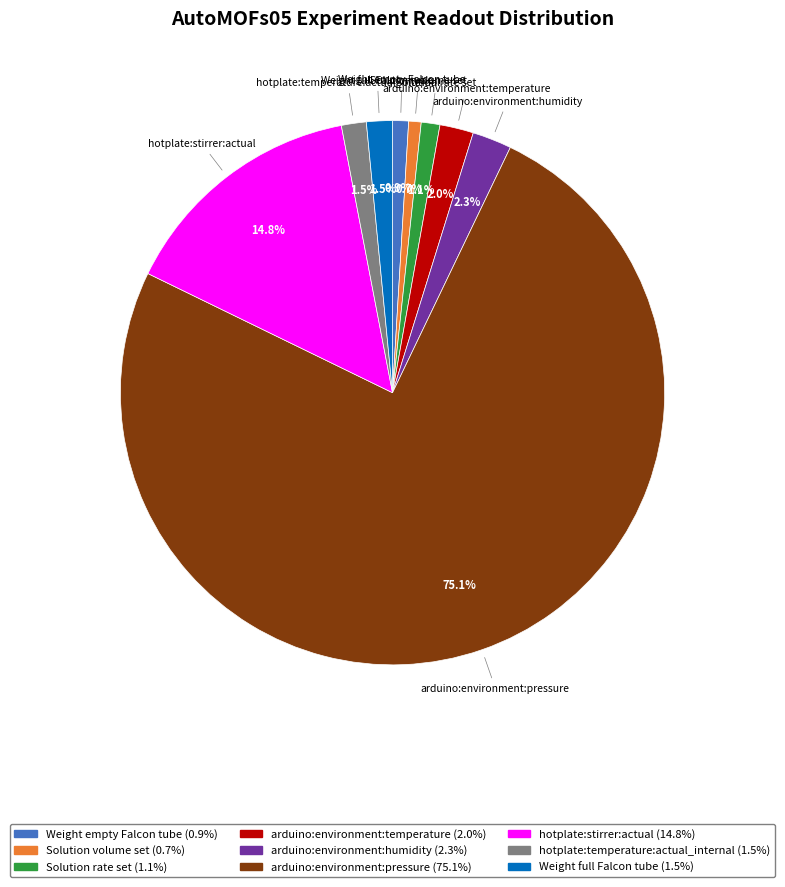

What percentage do arduino:environment:humidity and Solution rate set together represent?

3.4%